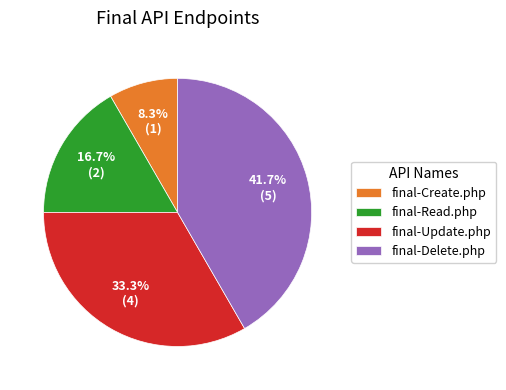

How many slices are in this pie chart?

4